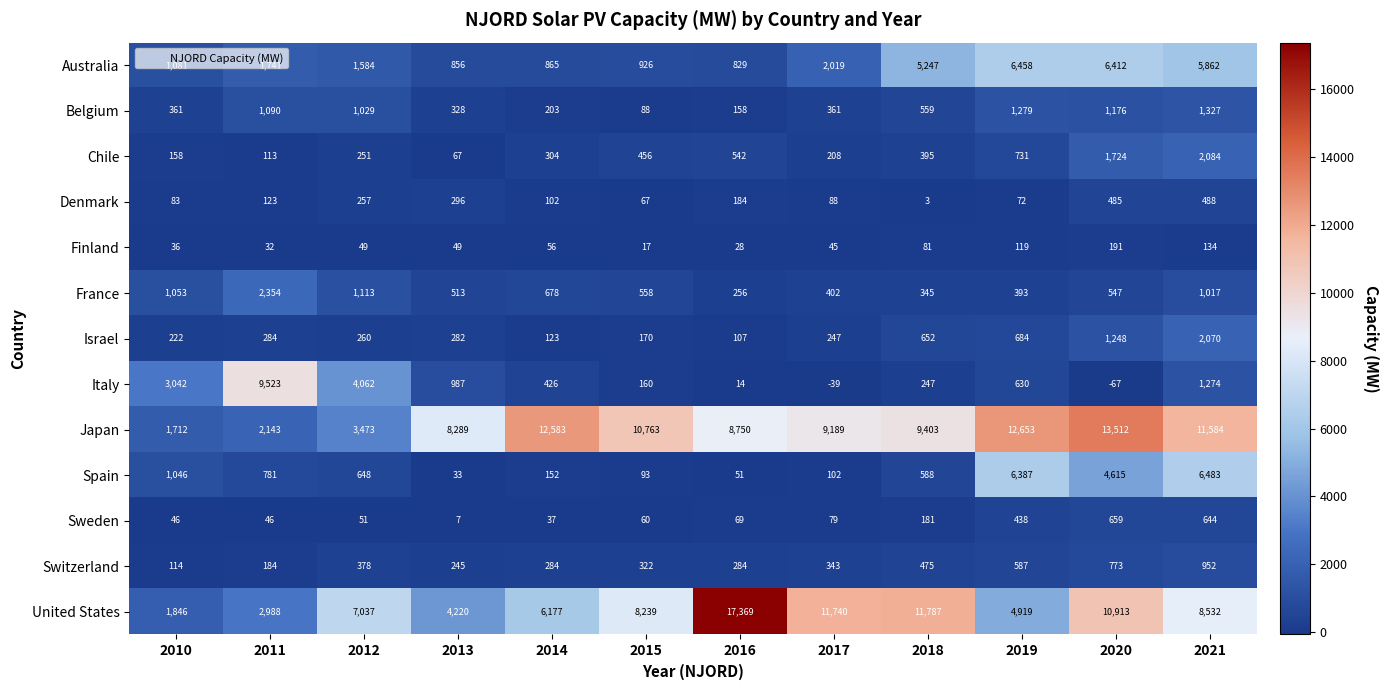

How many data points does each series have?

12